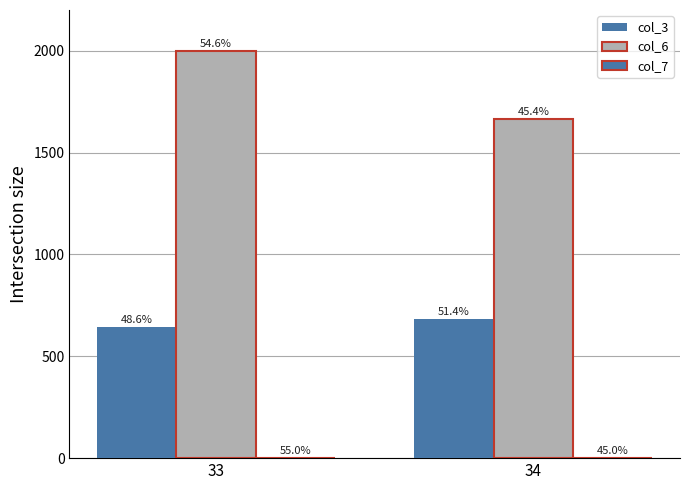

List the series in order of their overall mean, highest first.

col_6, col_3, col_7